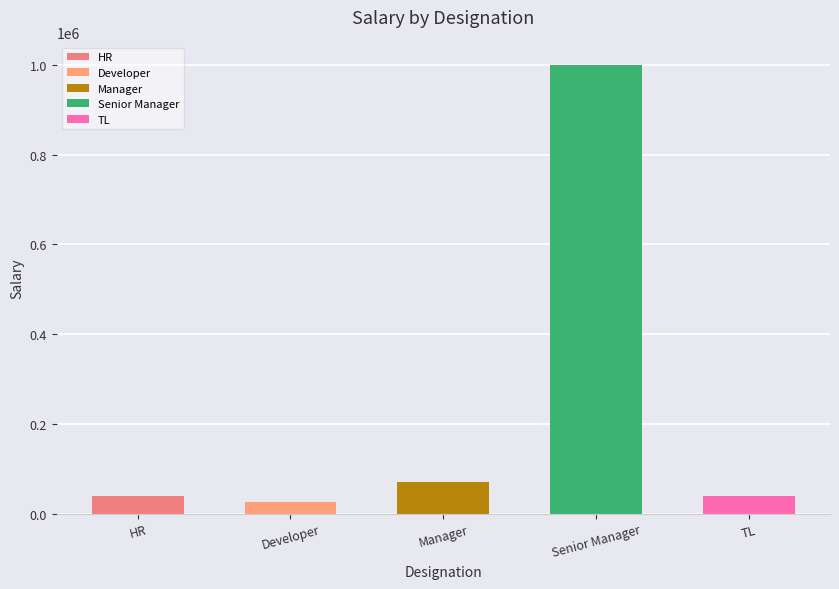

Does the chart contain any negative values?

No